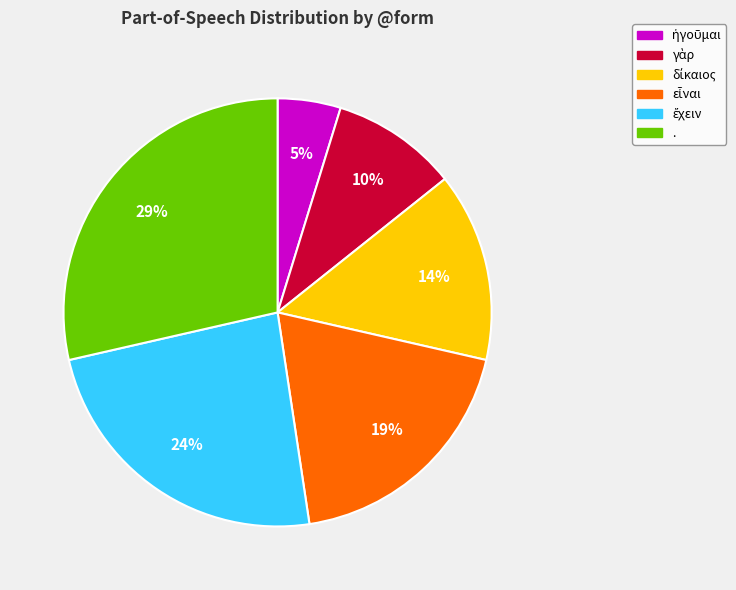

To the nearest percent, what is the difference between the largest and smallest slice percentages?

24%